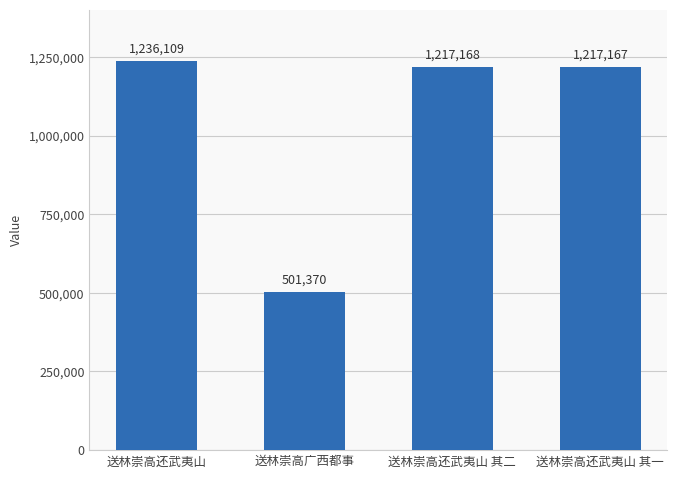

Between 送林崇高还武夷山 其二 and 送林崇高还武夷山, which is larger?

送林崇高还武夷山